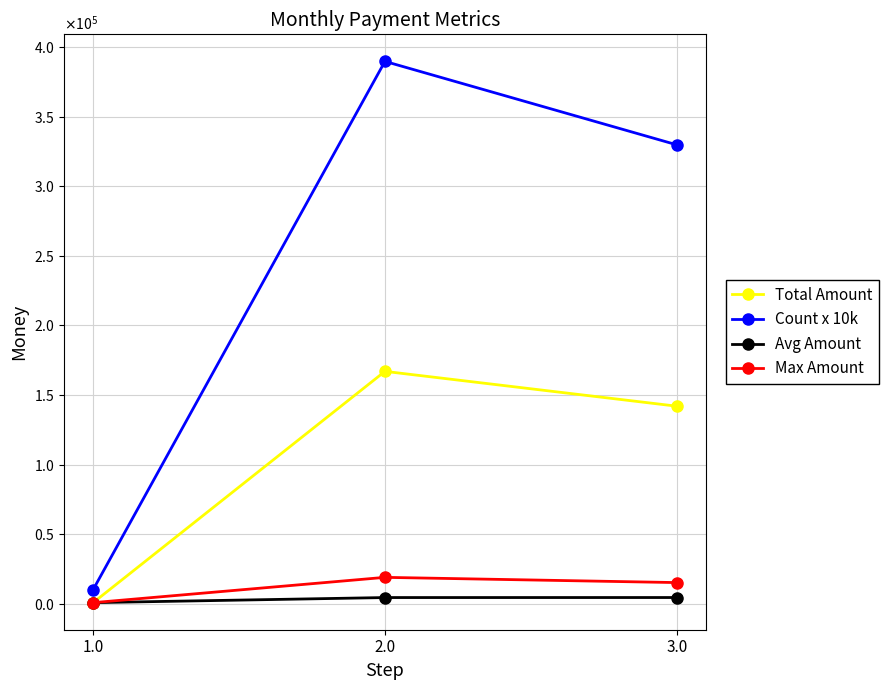

Is this an area chart (filled region under the line)?

No